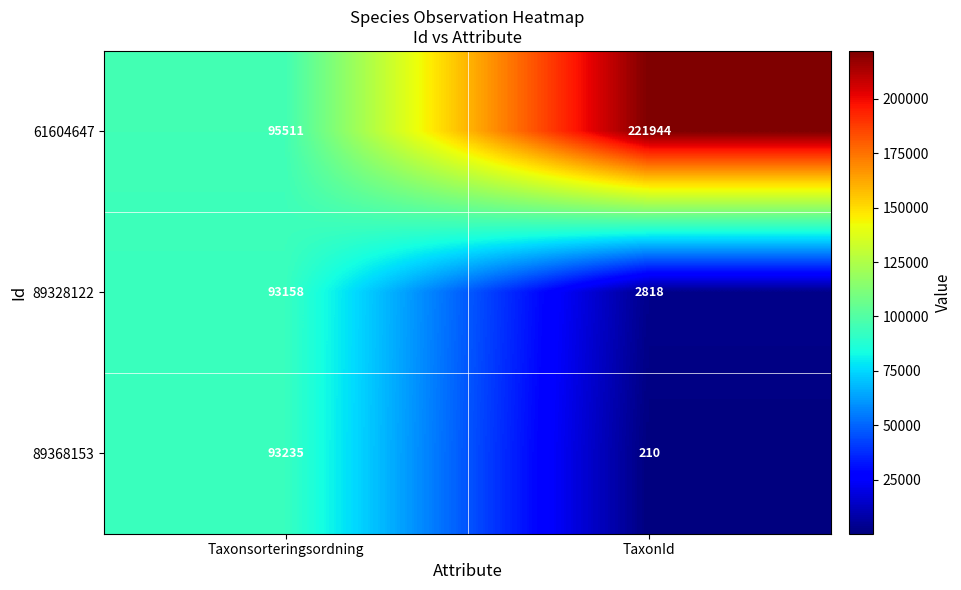

The value of 89328122 at TaxonId is 3850. True or false?

False